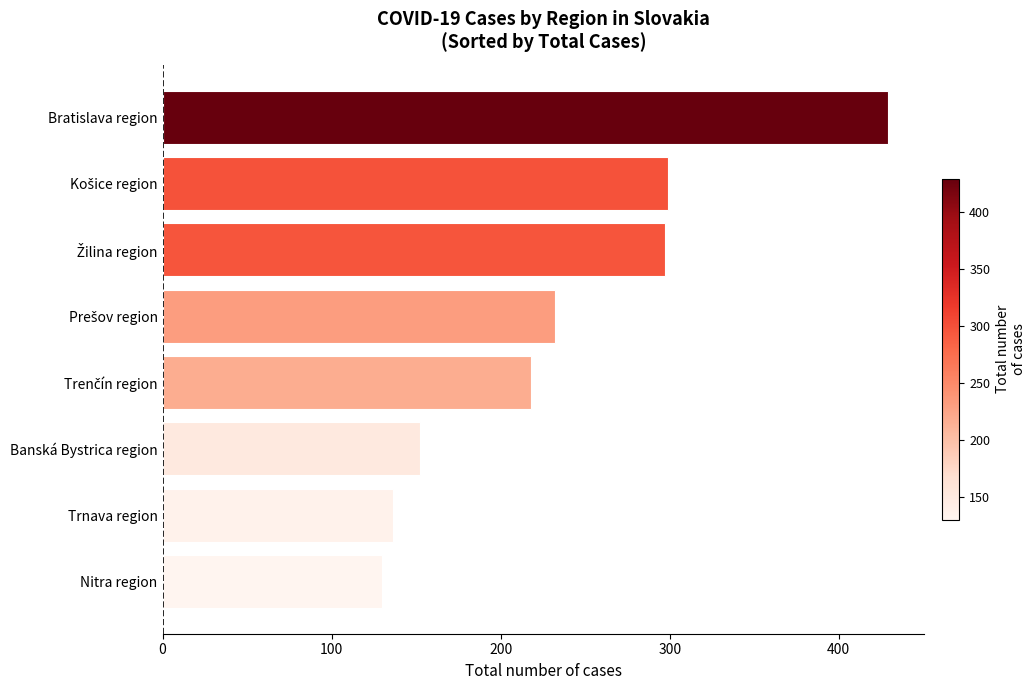

What is the greatest value displayed?

429